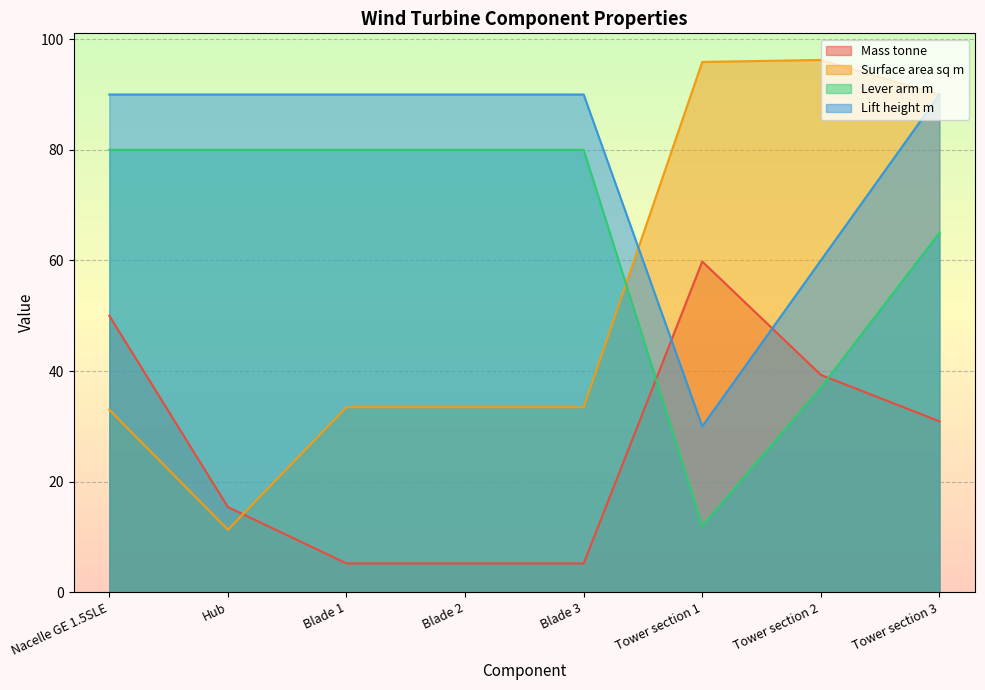

What is the label of the 8th point from the left?

Tower section 3